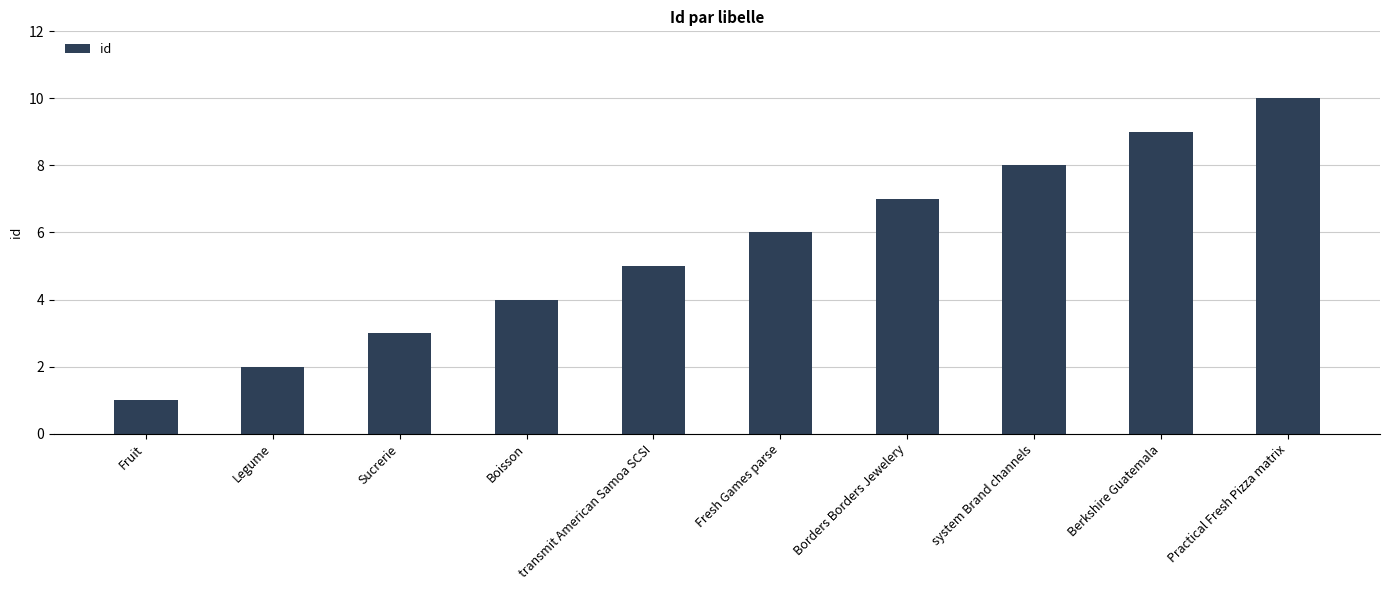

At which label is the value closest to 5?

transmit American Samoa SCSI